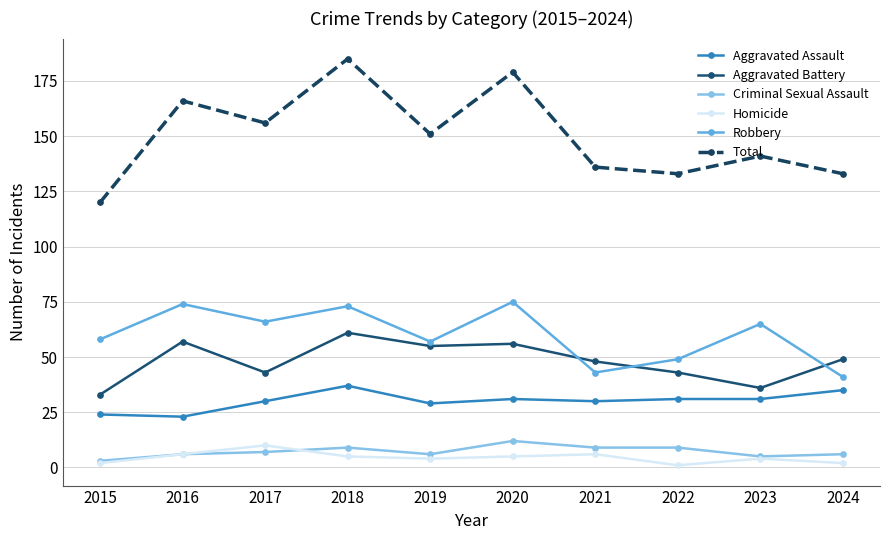

Reading left to right, extract all data points from this chart.

Aggravated Assault: 2015=24	2016=23	2017=30	2018=37	2019=29	2020=31	2021=30	2022=31	2023=31	2024=35
Aggravated Battery: 2015=33	2016=57	2017=43	2018=61	2019=55	2020=56	2021=48	2022=43	2023=36	2024=49
Criminal Sexual Assault: 2015=3	2016=6	2017=7	2018=9	2019=6	2020=12	2021=9	2022=9	2023=5	2024=6
Homicide: 2015=2	2016=6	2017=10	2018=5	2019=4	2020=5	2021=6	2022=1	2023=4	2024=2
Robbery: 2015=58	2016=74	2017=66	2018=73	2019=57	2020=75	2021=43	2022=49	2023=65	2024=41
Total: 2015=120	2016=166	2017=156	2018=185	2019=151	2020=179	2021=136	2022=133	2023=141	2024=133